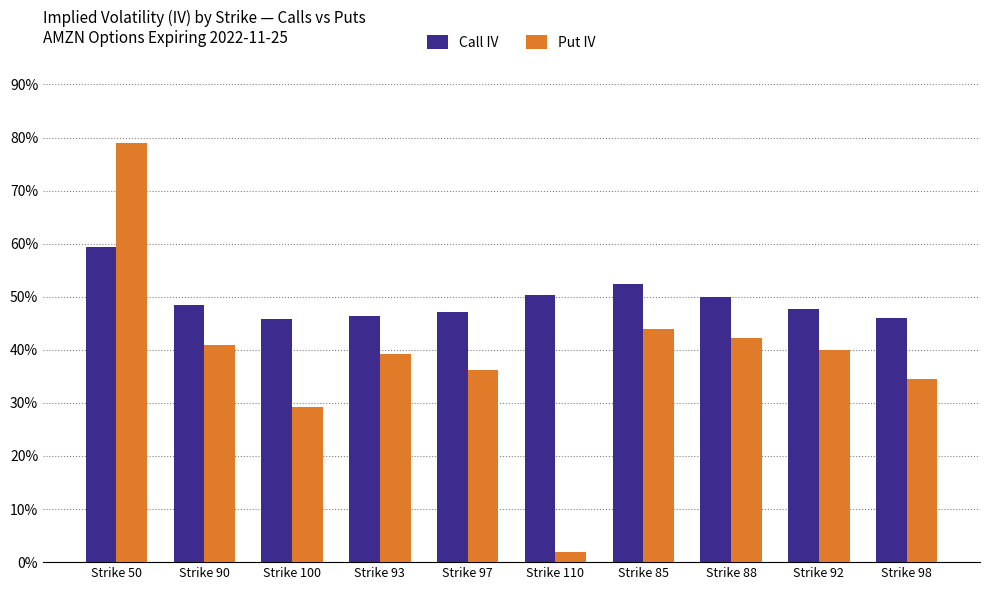

Are the bars grouped side by side (vs. stacked)?

Yes